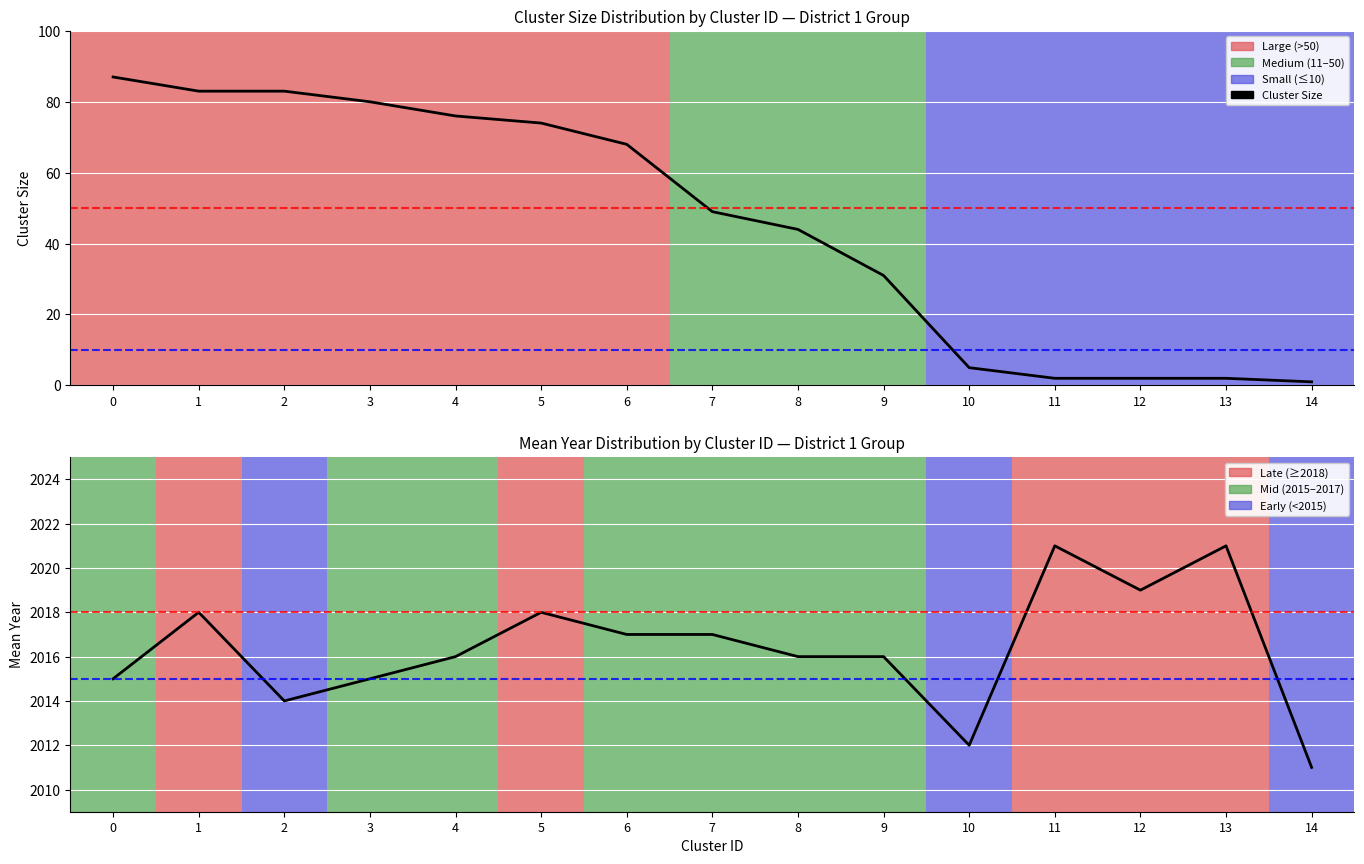

Reading left to right, list all the values displayed in this chart.

Cluster Size: 0=87	1=83	2=83	3=80	4=76	5=74	6=68	7=49	8=44	9=31	10=5	11=2	12=2	13=2	14=1
Mean Year: 0=2015	1=2018	2=2014	3=2015	4=2016	5=2018	6=2017	7=2017	8=2016	9=2016	10=2012	11=2021	12=2019	13=2021	14=2011